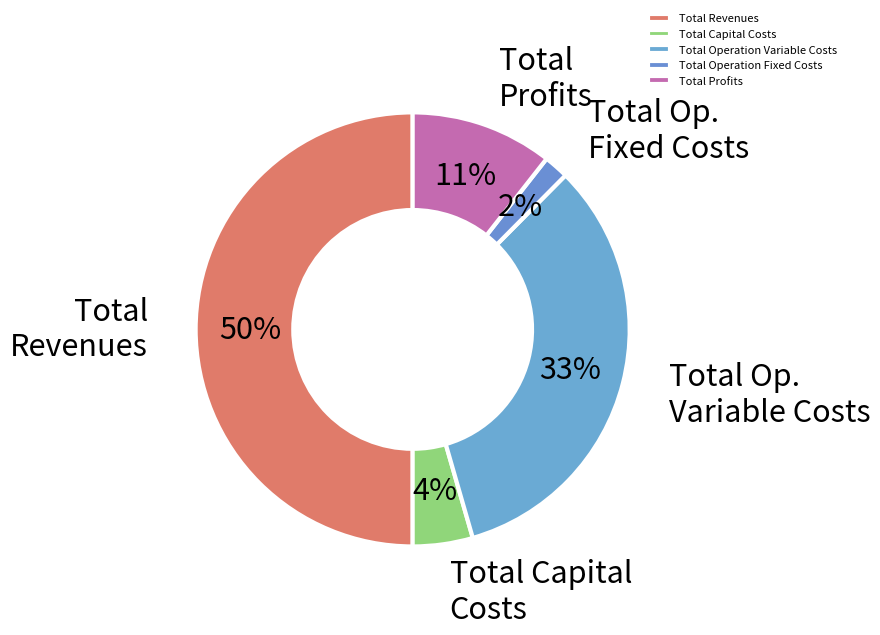

The Total Operation Fixed Costs slice represents 10% of the pie. True or false?

False